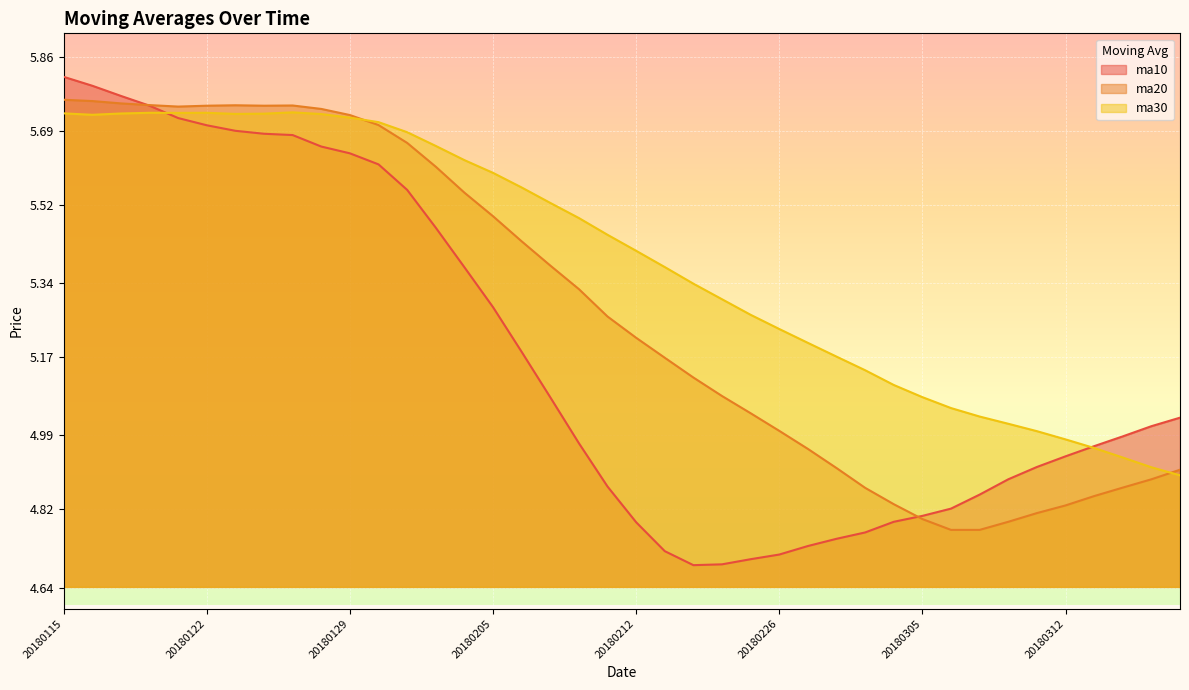

What is the difference between the highest and lowest values at 20180301?

0.4